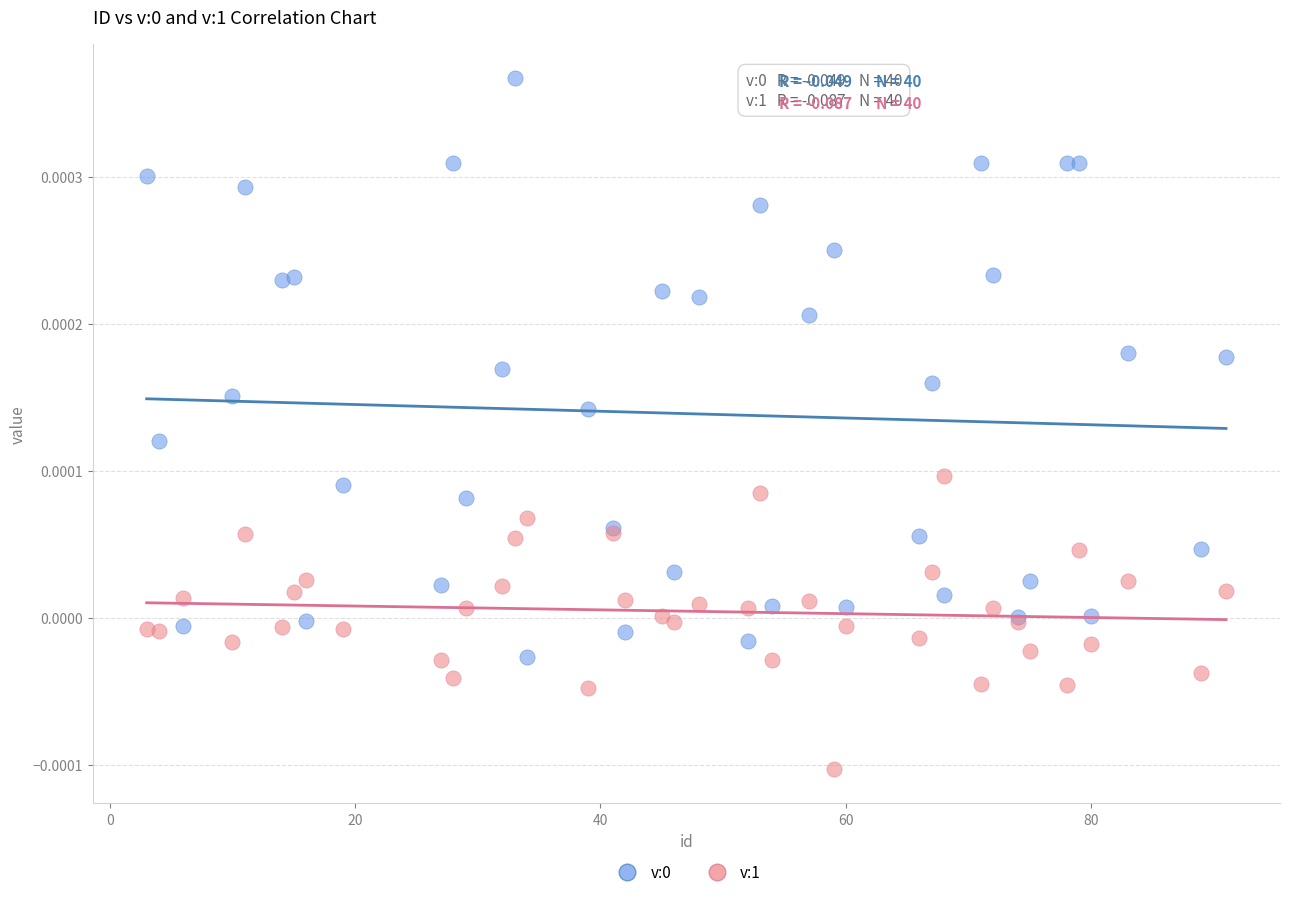

What is the X range (max minus min) for the scatter plot?

88.0